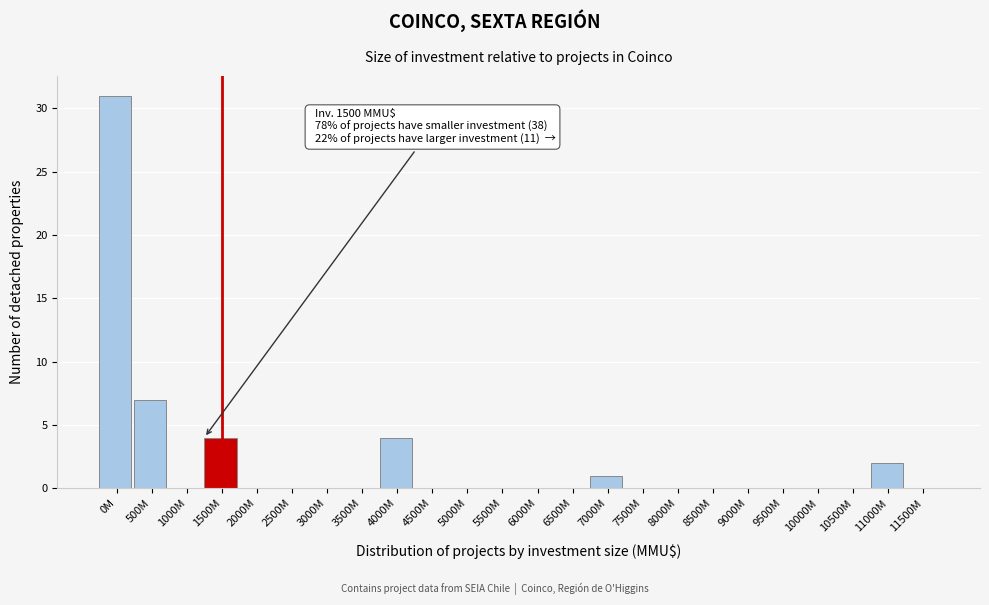

Reading left to right, list all the values displayed in this chart.

0M=31	500M=7	1000M=0	1500M=4	2000M=0	2500M=0	3000M=0	3500M=0	4000M=4	4500M=0	5000M=0	5500M=0	6000M=0	6500M=0	7000M=1	7500M=0	8000M=0	8500M=0	9000M=0	9500M=0	10000M=0	10500M=0	11000M=2	11500M=0